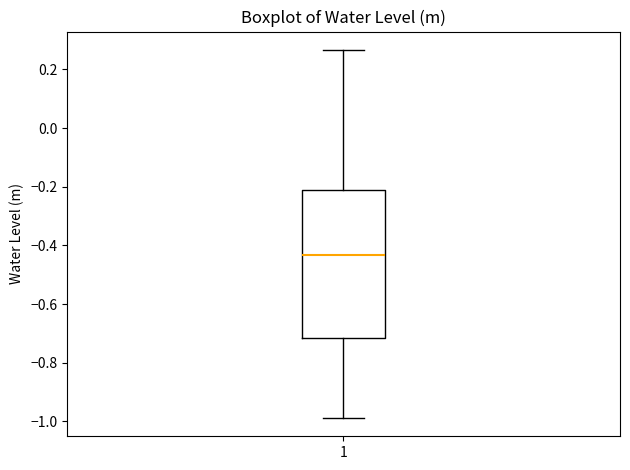

Read this box plot against the y-axis: the position of the median line, the range covered by the box, and the ends of both whiskers. The values are not printed on the chart, so give them approximately, as read against the axis.

median -0.44, box -0.72 to -0.22, whiskers -0.98 to 0.26